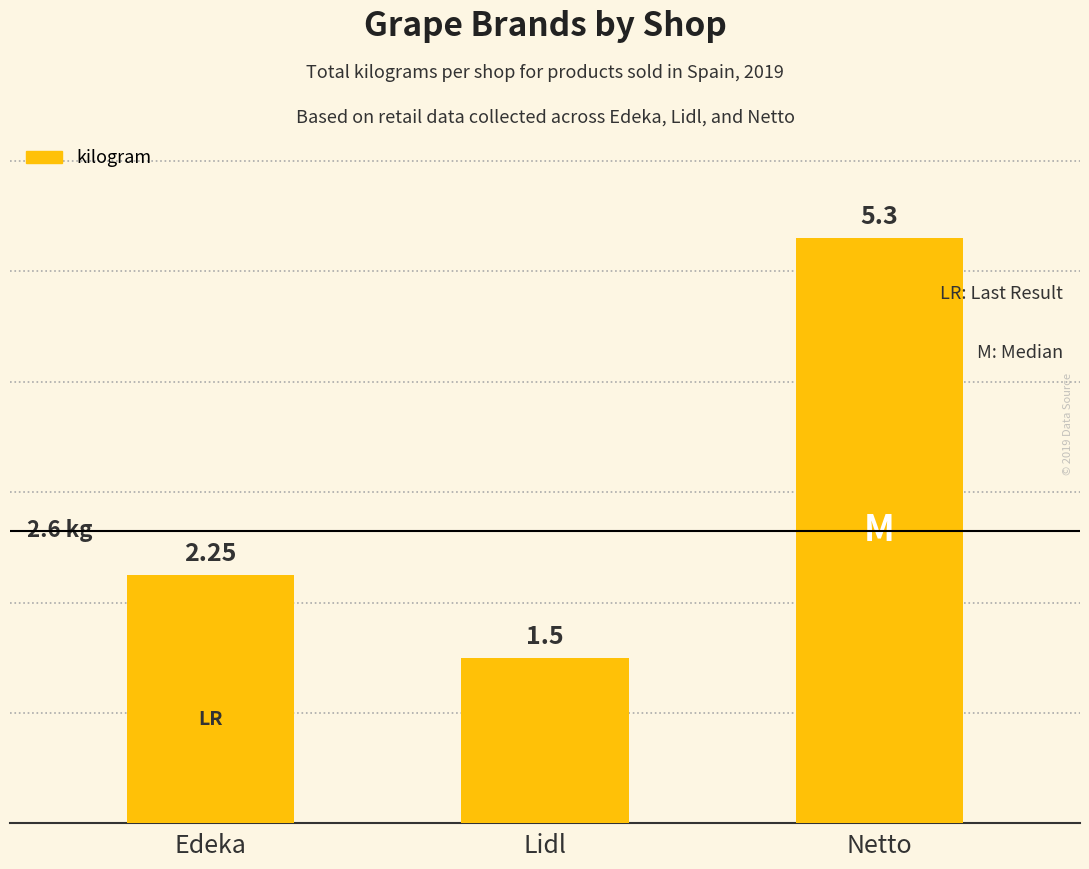

At which label is the value closest to 3?

Edeka